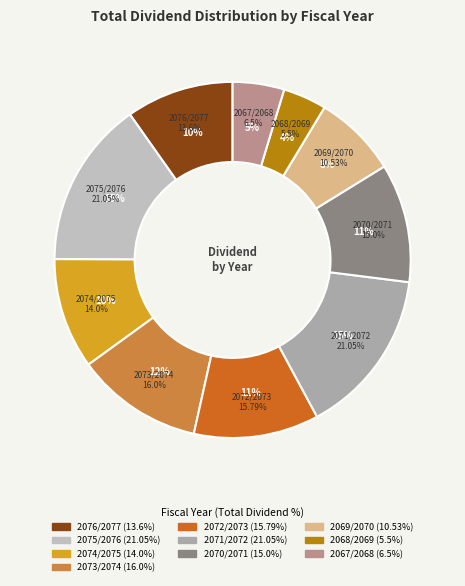

Is there any slice that represents more than half of the pie?

No